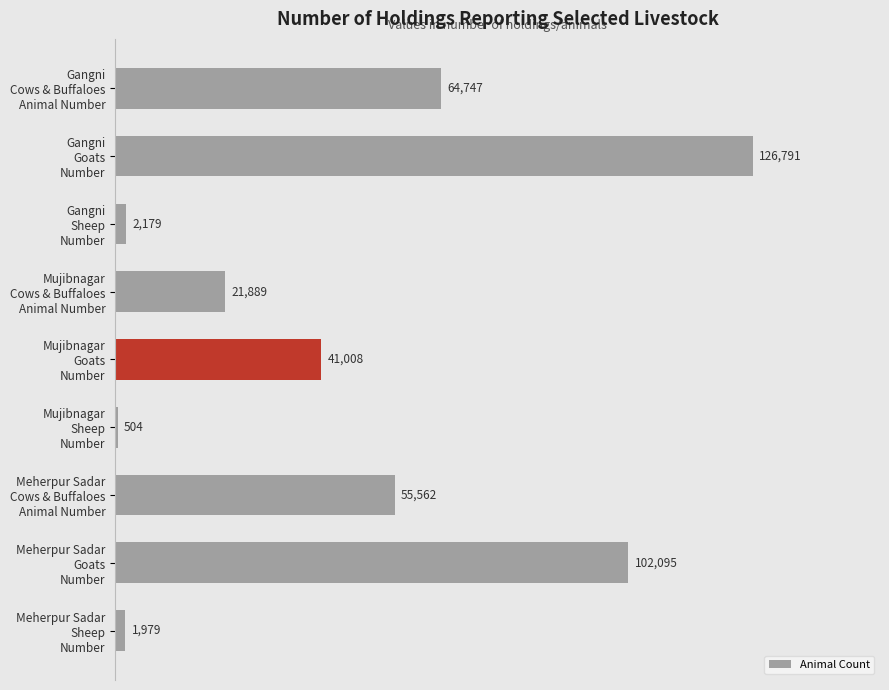

What is the smallest value displayed?

504